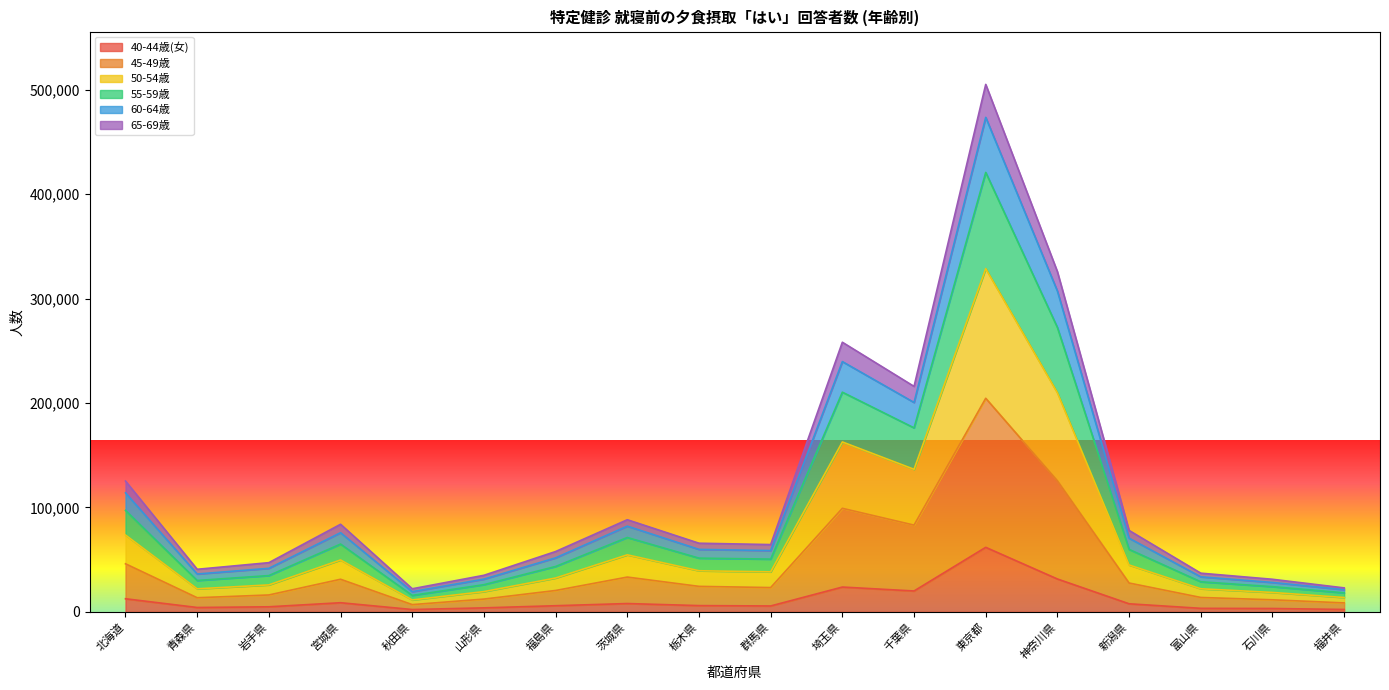

True or false: 45-49歳 has more than 0 interior local peaks.

True